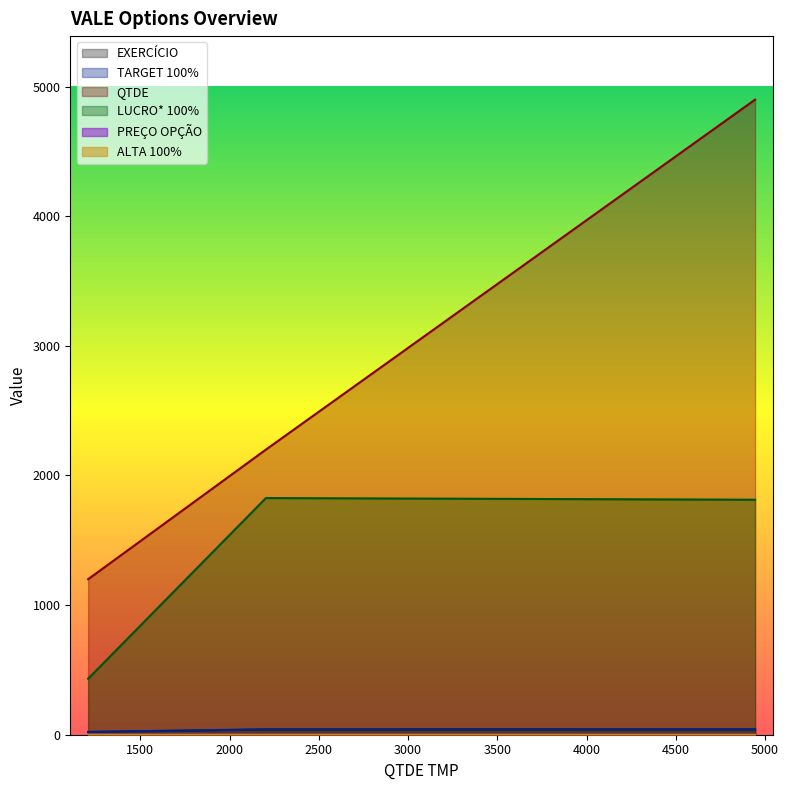

Does the chart display data point markers on the line(s)?

No